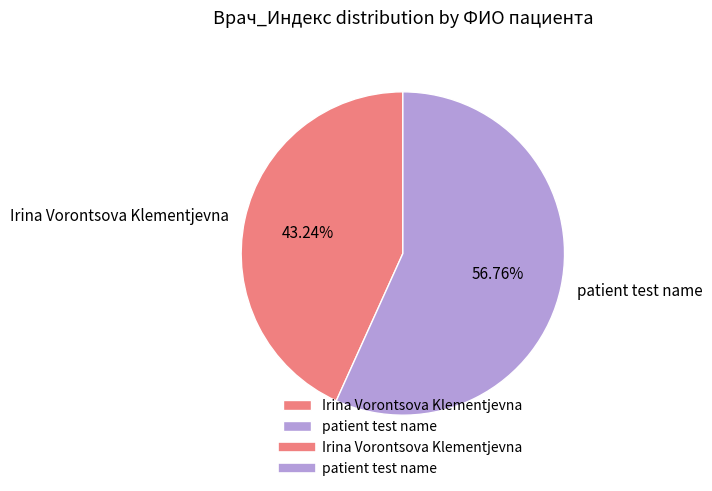

Count the number of slices in the pie.

2